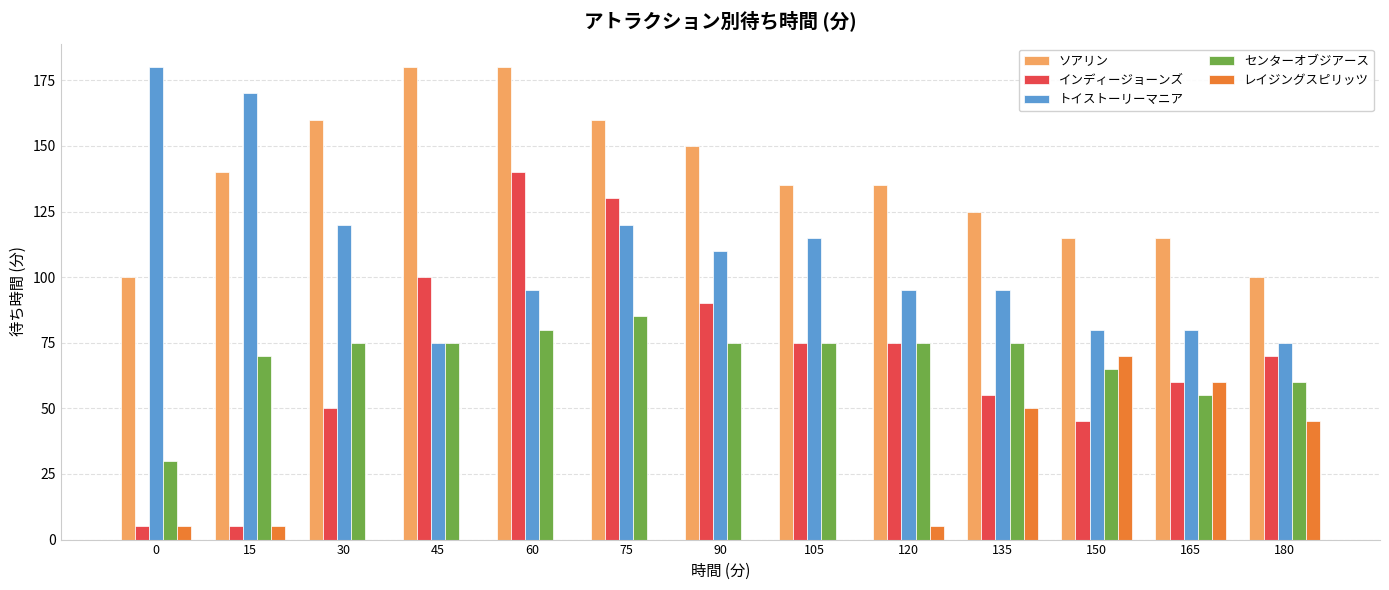

What is the total value across all series at 165?

370